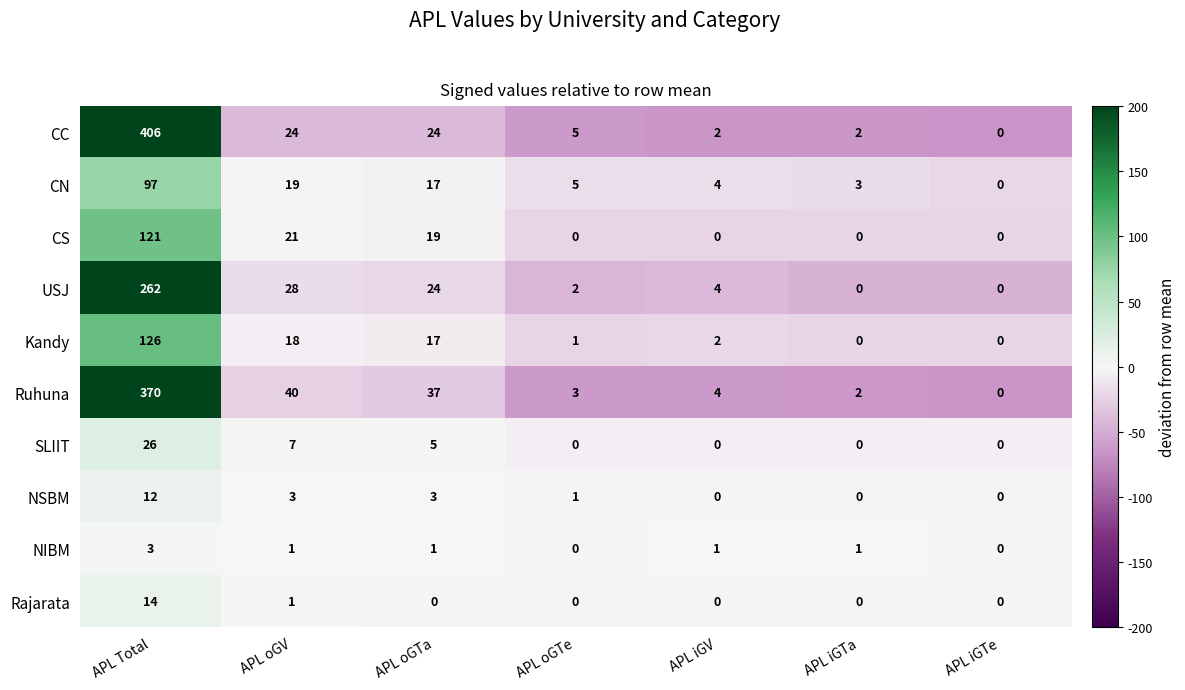

Which series has the largest total across all categories?

CC